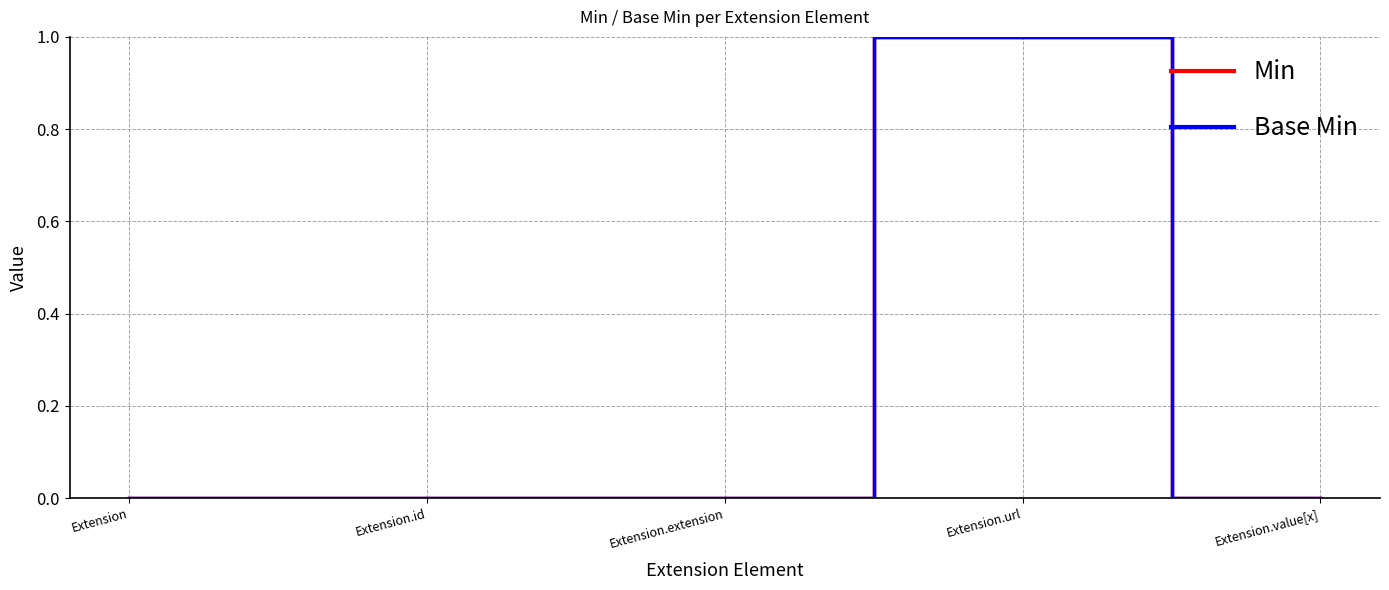

True or false: Base Min and Min intersect in this chart.

False